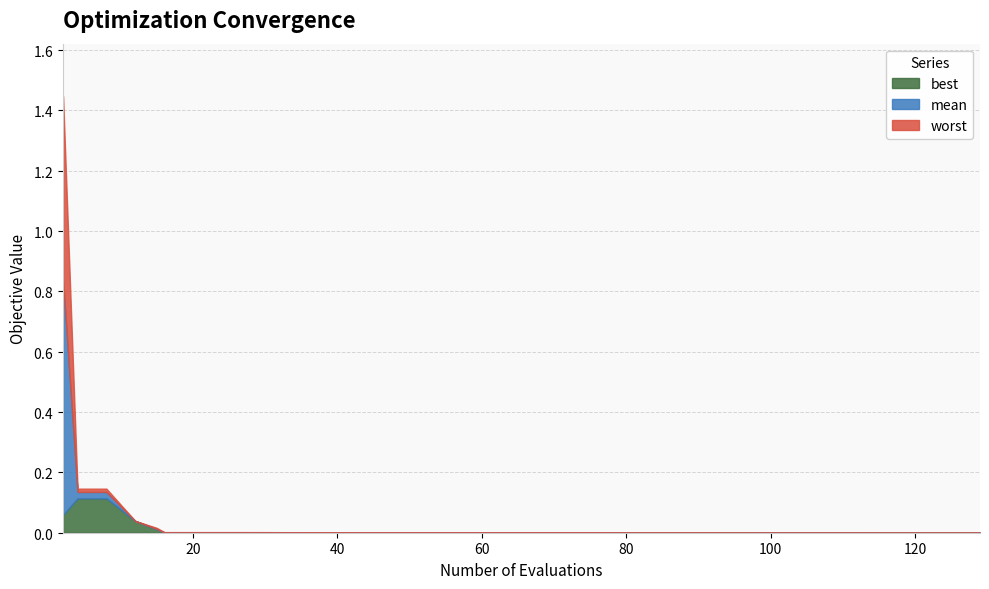

True or false: worst has a value of 0.0 at 16.

True